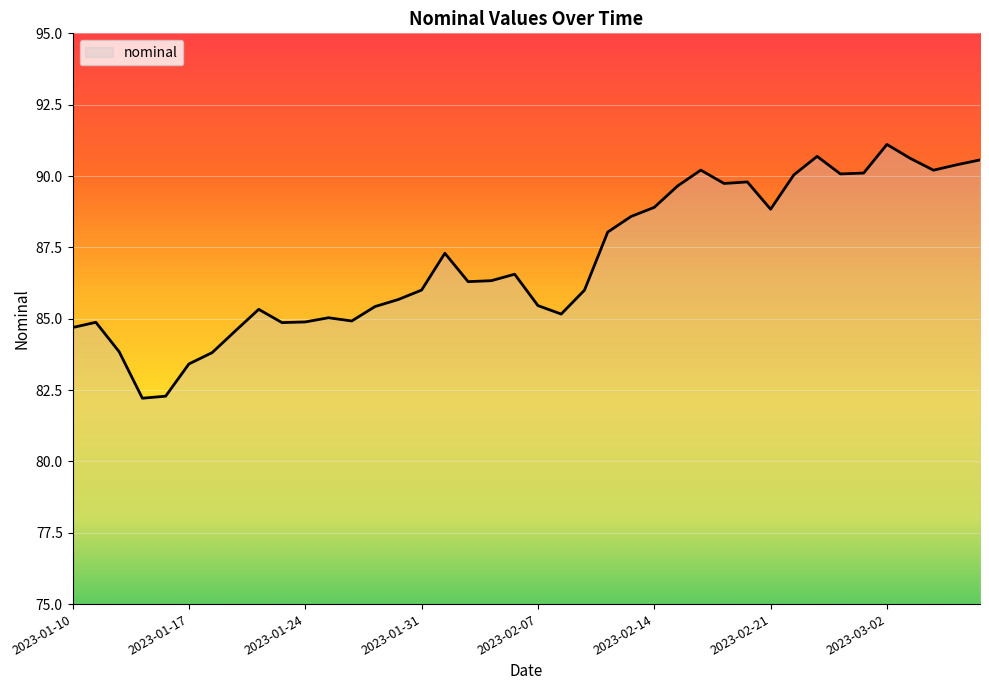

What is the greatest value displayed?

91.1